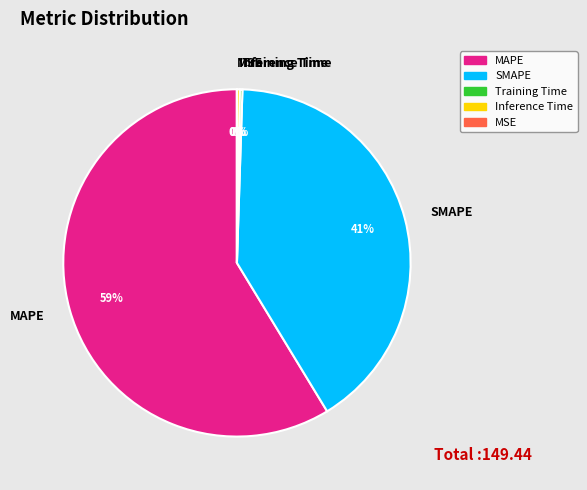

To the nearest percent, what is the difference between the largest and smallest slice percentages?

59%